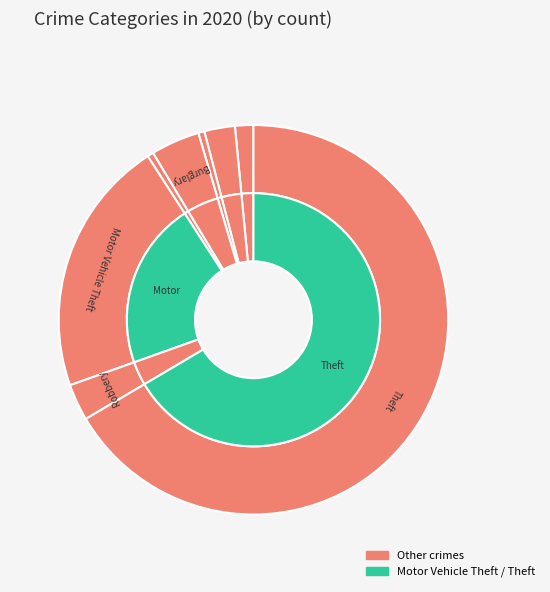

What is the change in value from Aggravated Battery to Theft?

+126